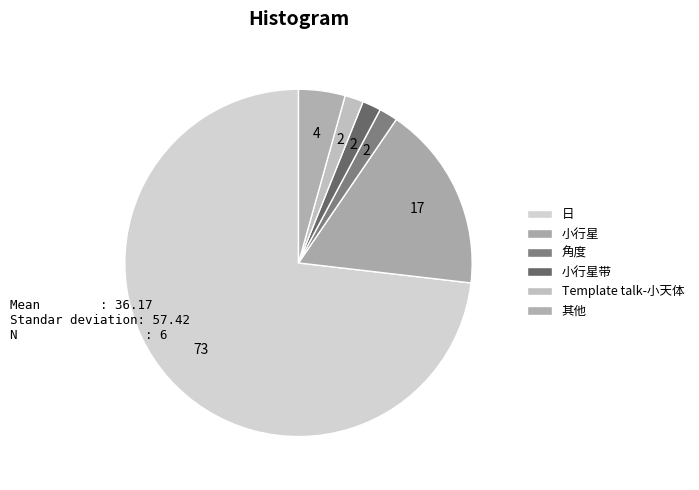

What is the largest slice in the pie chart?

日